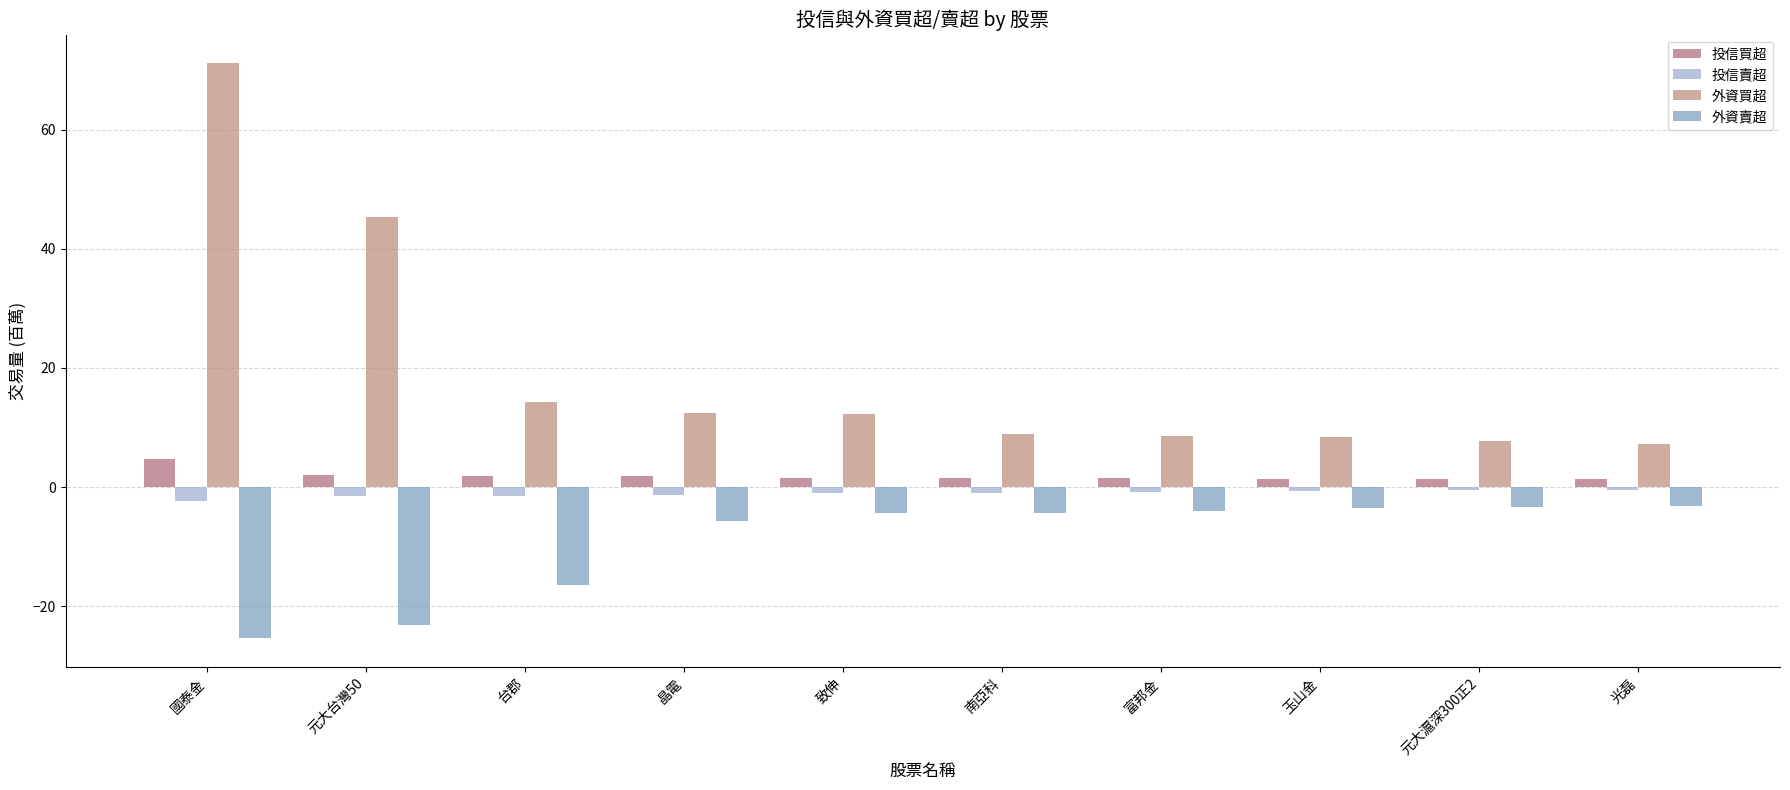

What is the sum of all 投信買超 values?

19.3